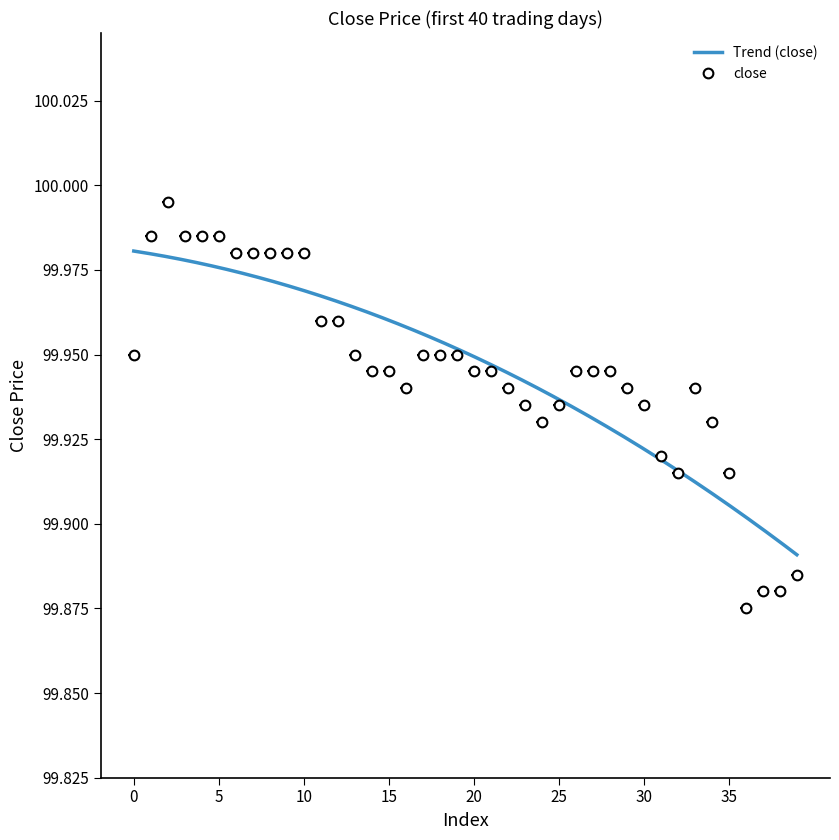

True or false: close has more than 1 points higher than both neighbors.

True